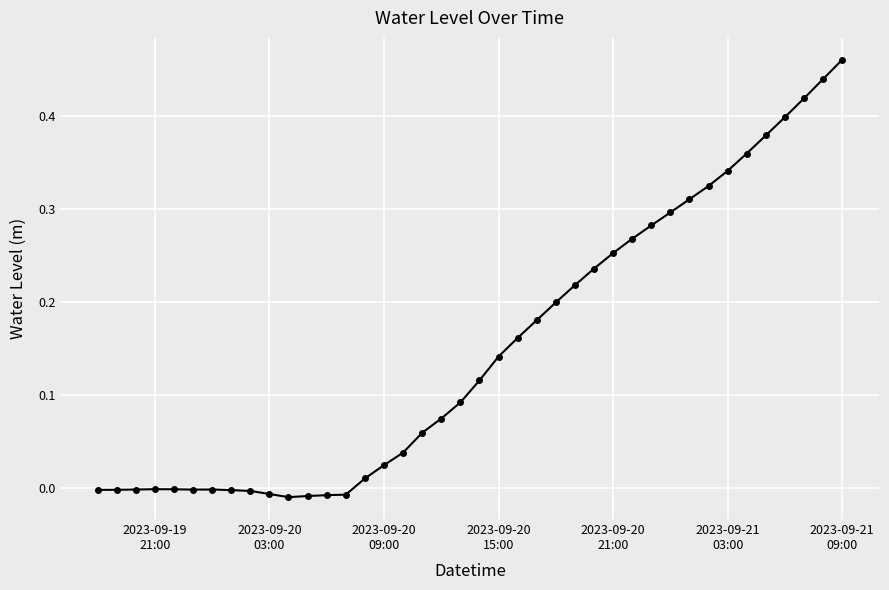

Does the chart have visible grid lines?

Yes